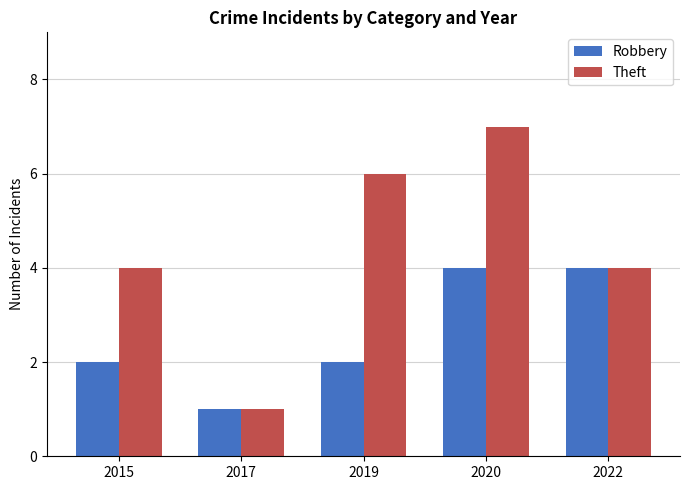

What is the value of the Theft bar at the 5th from the left?

4